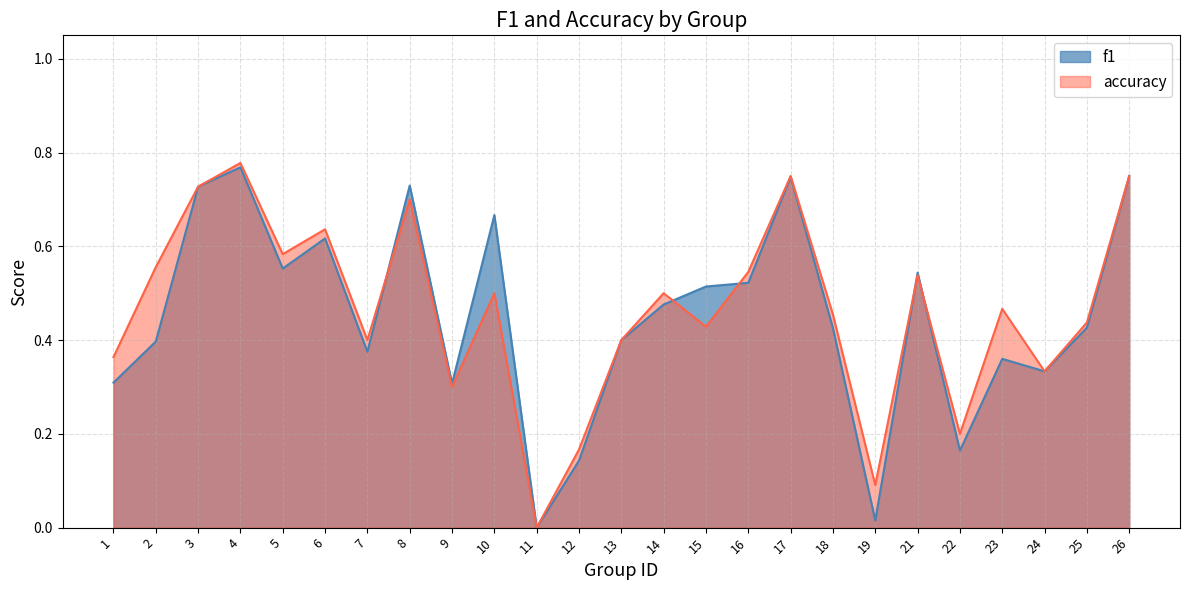

List the labels in order of f1 value, smallest first.

11, 19, 12, 22, 9, 1, 24, 23, 7, 2, 13, 18, 25, 14, 15, 16, 21, 5, 6, 10, 3, 8, 17, 26, 4